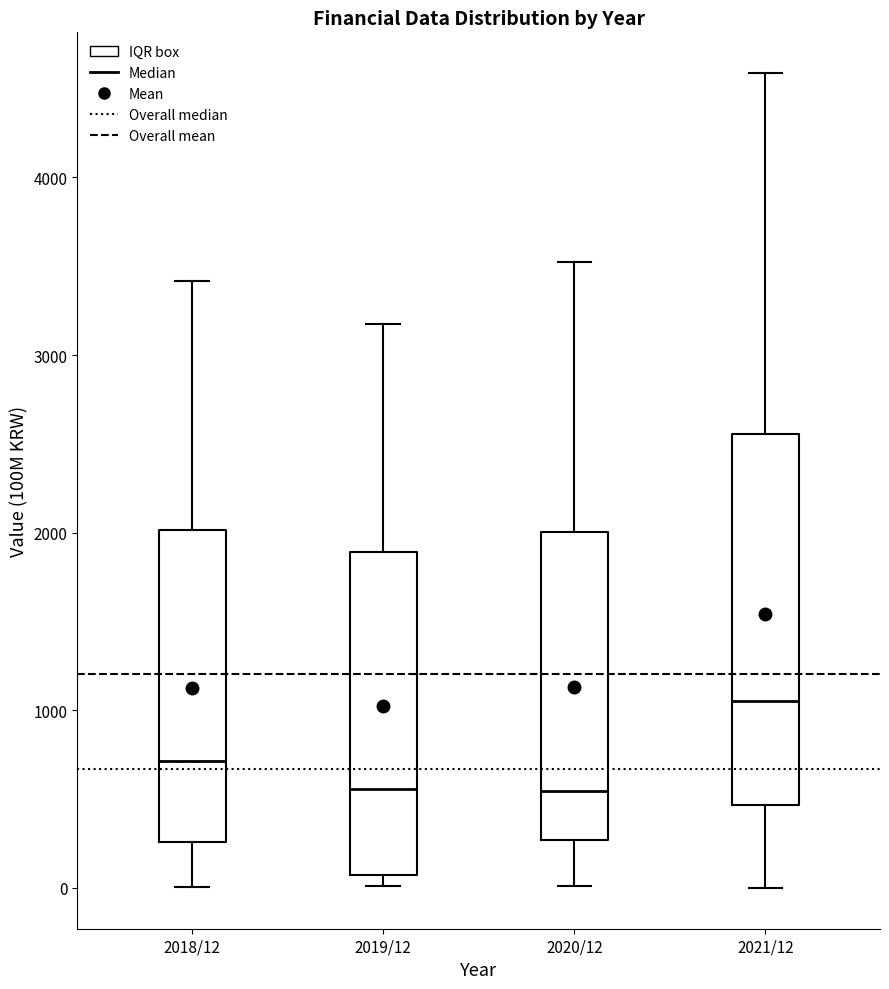

Which box has the highest median line?

2021/12